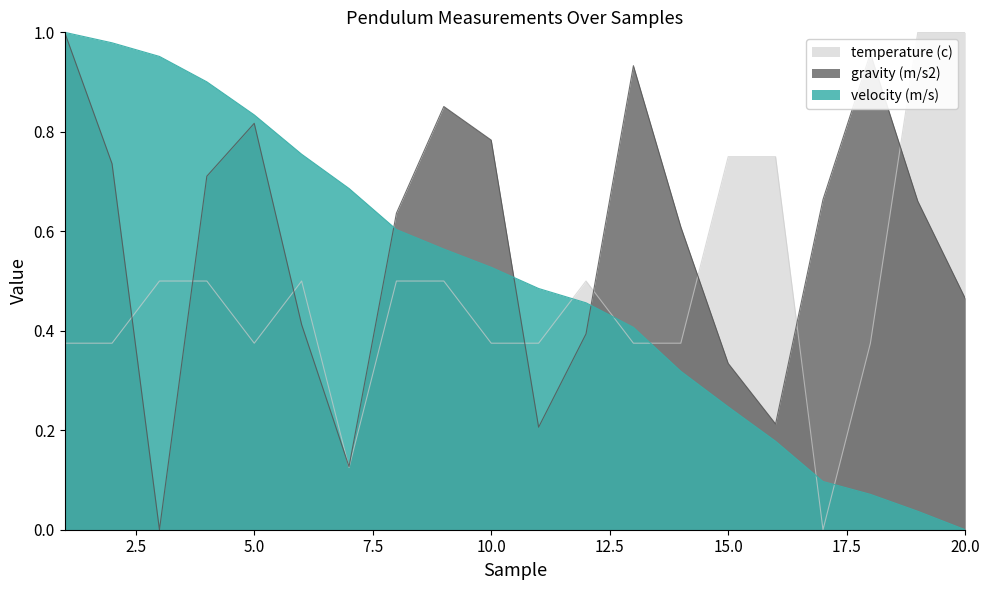

Between 1 and 17, which series saw the biggest shift?

velocity (m/s)